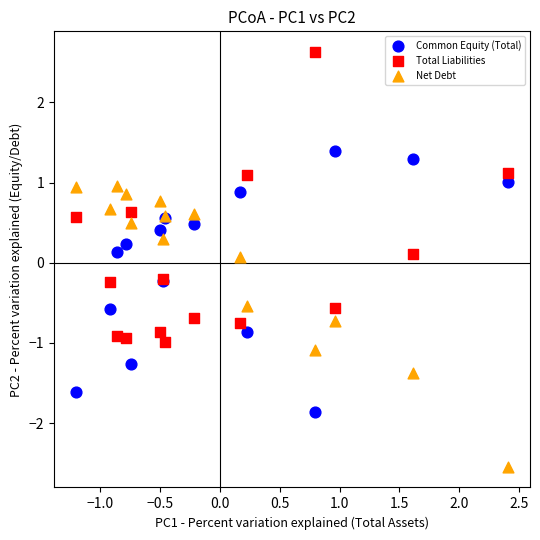

Which series contains the lowest Y value?

Net Debt